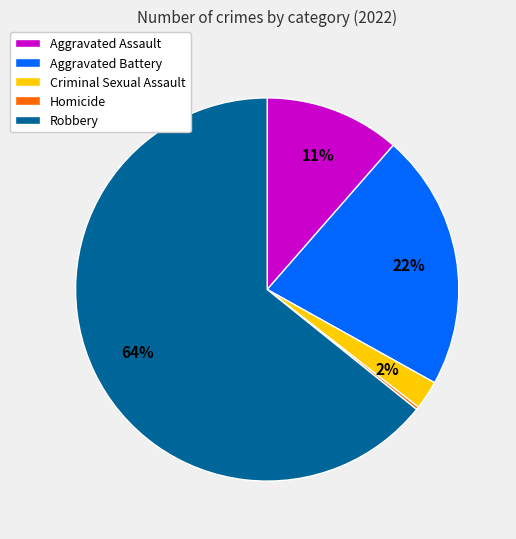

Which category accounts for the majority?

Robbery